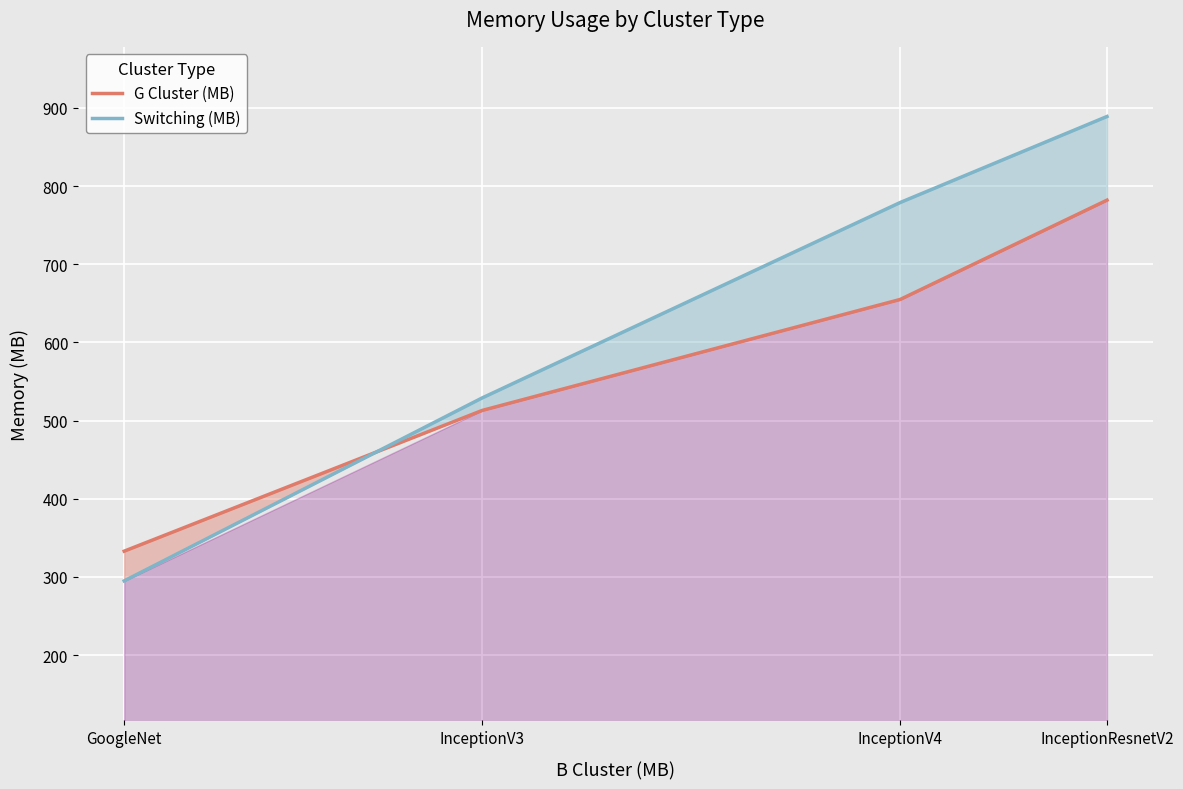

What is the average value of the G Cluster (MB) series?

571